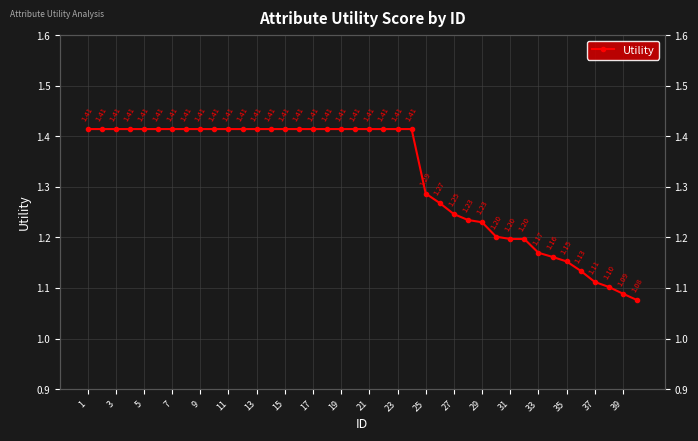

Is it true that the value at 11 is 1.4?

True